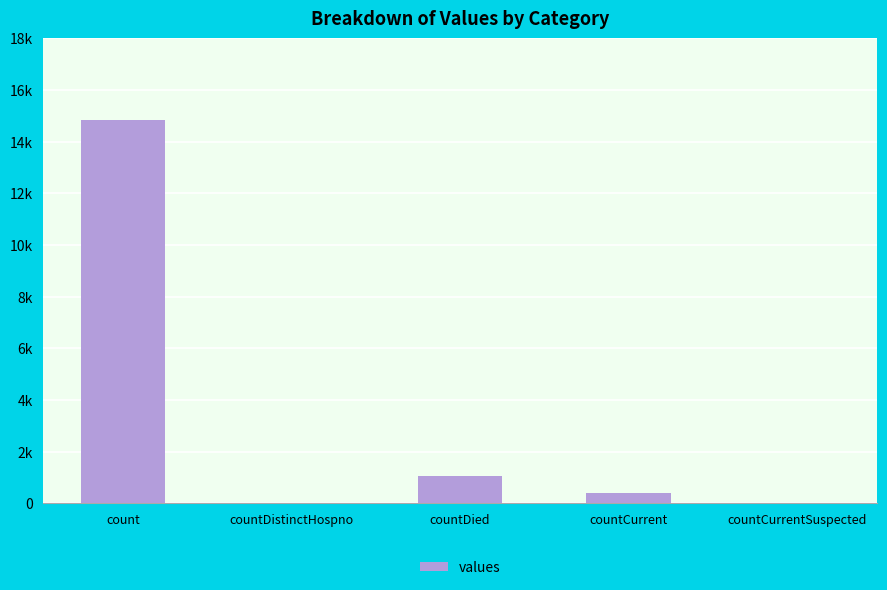

Reading left to right, list all the values displayed in this chart.

14832	0	1054	383	0